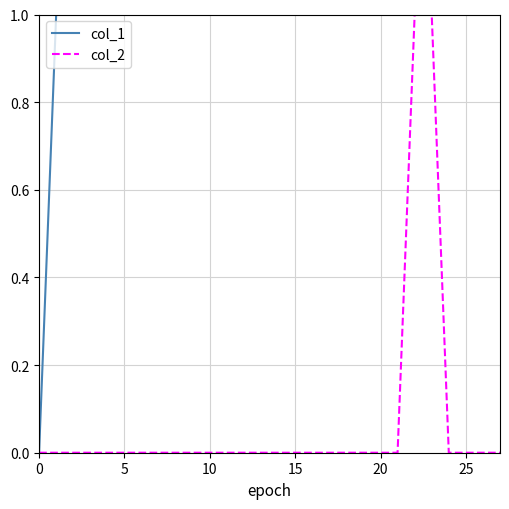

True or false: col_2 and col_1 cross at least once.

False